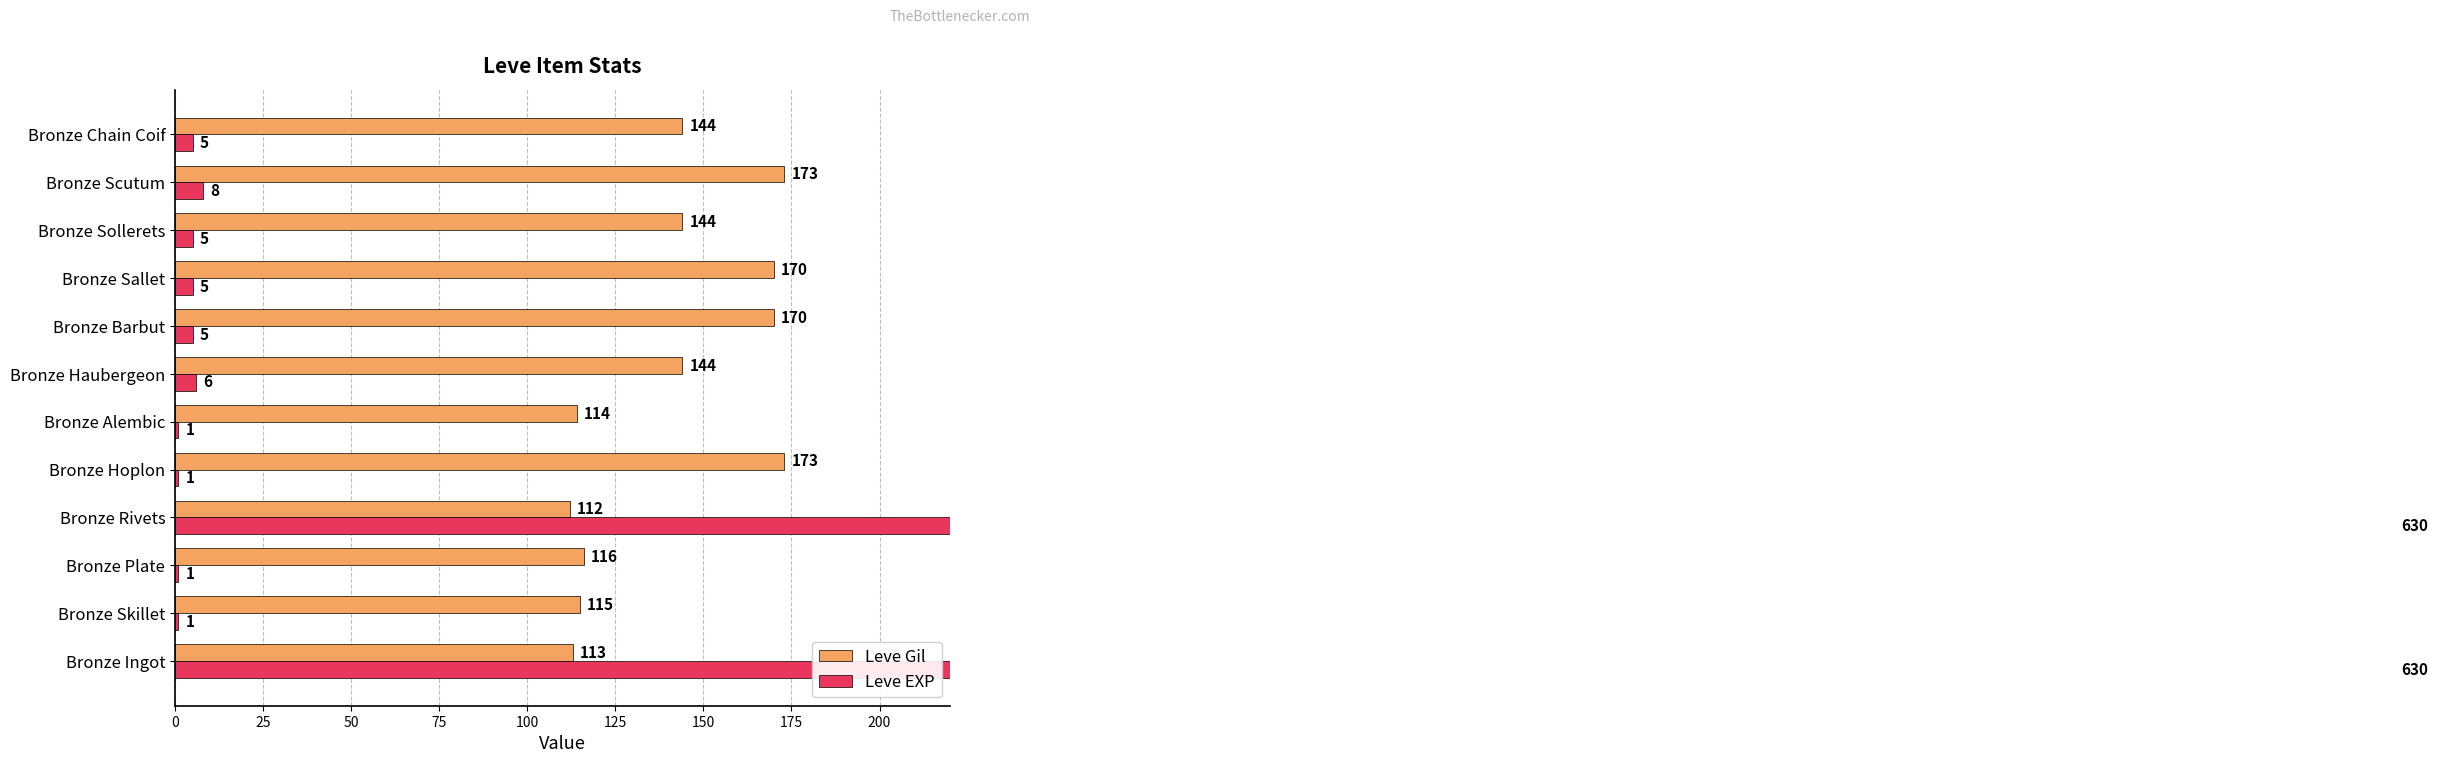

How many groups of bars are there?

12